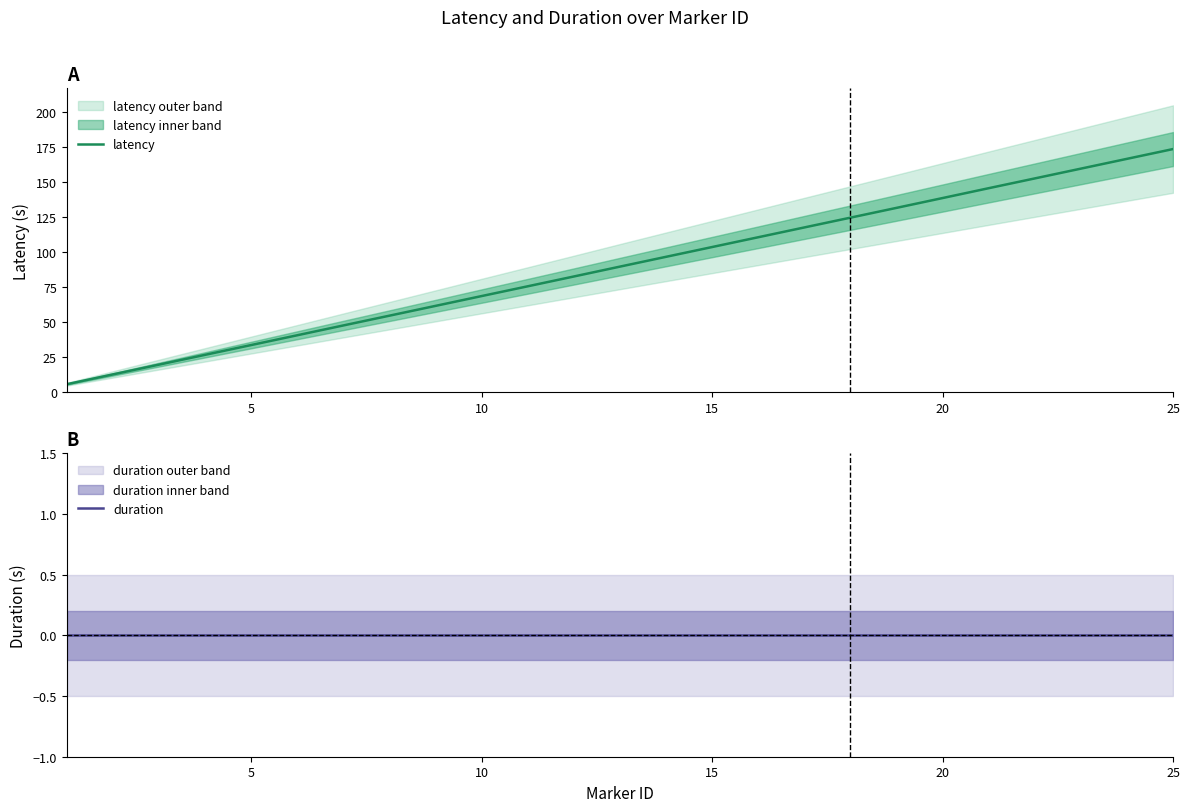

What are all the series names shown in the legend?

latency, duration